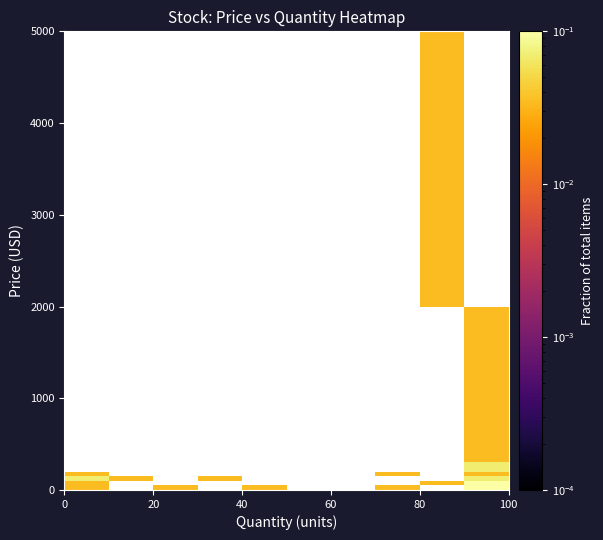

How many data points does each series have?

10